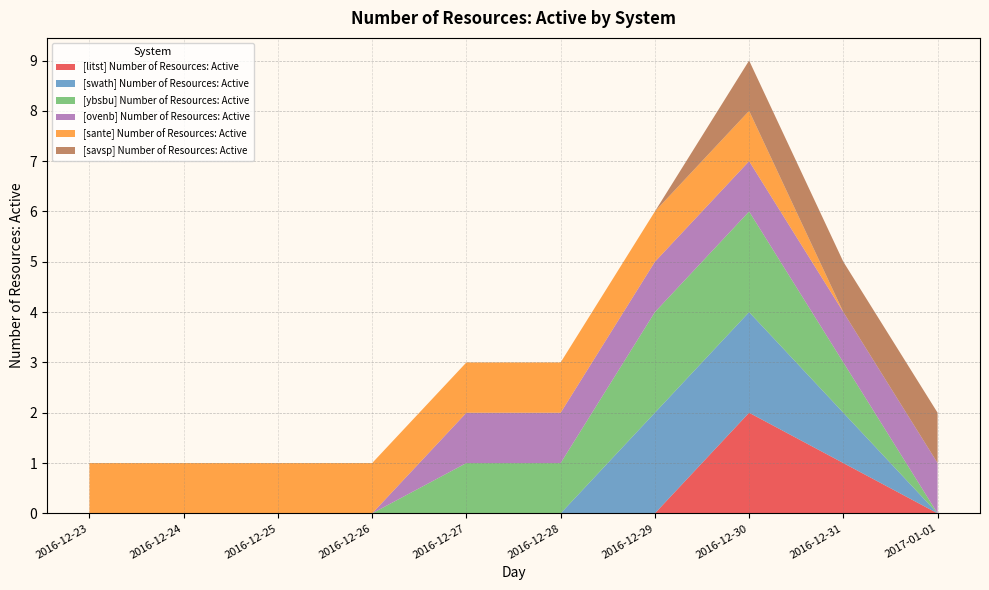

Reading left to right, transcribe all the data shown in this chart.

[litst] Number of Resources: Active: 2016-12-23=0	2016-12-24=0	2016-12-25=0	2016-12-26=0	2016-12-27=0	2016-12-28=0	2016-12-29=0	2016-12-30=2	2016-12-31=1	2017-01-01=0
[swath] Number of Resources: Active: 2016-12-23=0	2016-12-24=0	2016-12-25=0	2016-12-26=0	2016-12-27=0	2016-12-28=0	2016-12-29=2	2016-12-30=2	2016-12-31=1	2017-01-01=0
[ybsbu] Number of Resources: Active: 2016-12-23=0	2016-12-24=0	2016-12-25=0	2016-12-26=0	2016-12-27=1	2016-12-28=1	2016-12-29=2	2016-12-30=2	2016-12-31=1	2017-01-01=0
[ovenb] Number of Resources: Active: 2016-12-23=0	2016-12-24=0	2016-12-25=0	2016-12-26=0	2016-12-27=1	2016-12-28=1	2016-12-29=1	2016-12-30=1	2016-12-31=1	2017-01-01=1
[sante] Number of Resources: Active: 2016-12-23=1	2016-12-24=1	2016-12-25=1	2016-12-26=1	2016-12-27=1	2016-12-28=1	2016-12-29=1	2016-12-30=1	2016-12-31=0	2017-01-01=0
[savsp] Number of Resources: Active: 2016-12-23=0	2016-12-24=0	2016-12-25=0	2016-12-26=0	2016-12-27=0	2016-12-28=0	2016-12-29=0	2016-12-30=1	2016-12-31=1	2017-01-01=1